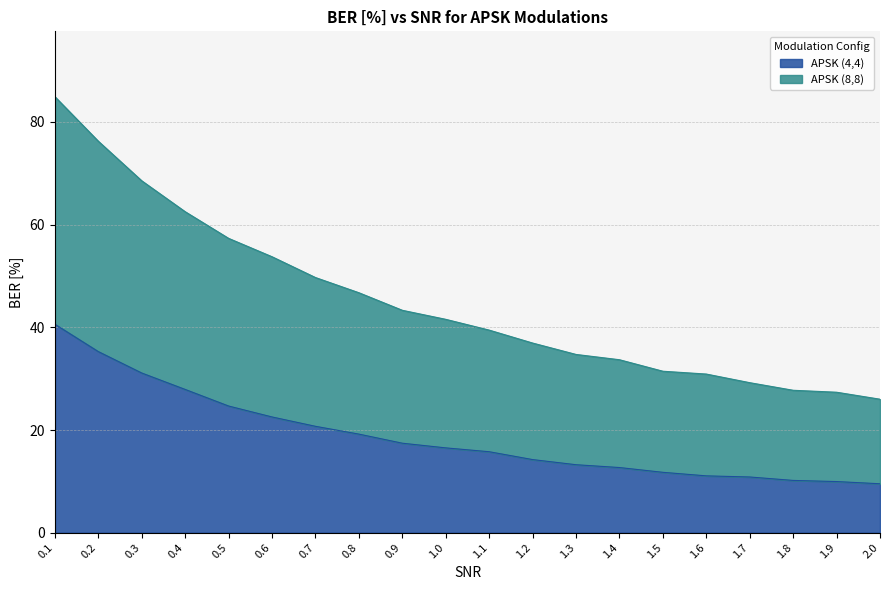

Where is APSK (8,8) nearest to the value 55?

0.6